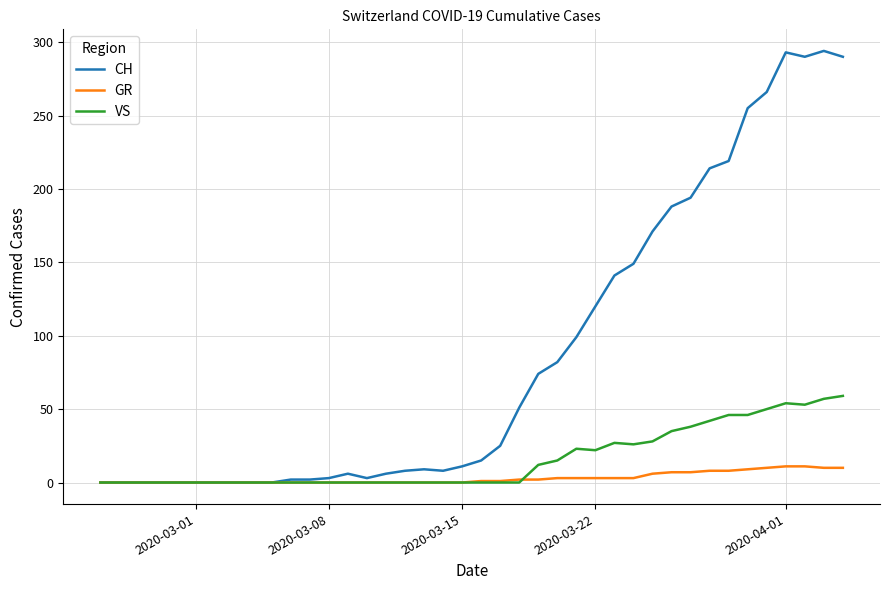

What is the greatest value displayed?

294